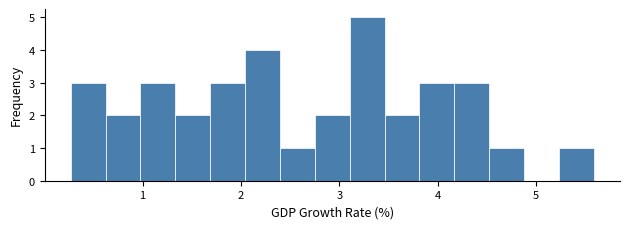

Read against the x-axis, roughly where is the centre of the tallest bar?

3.3